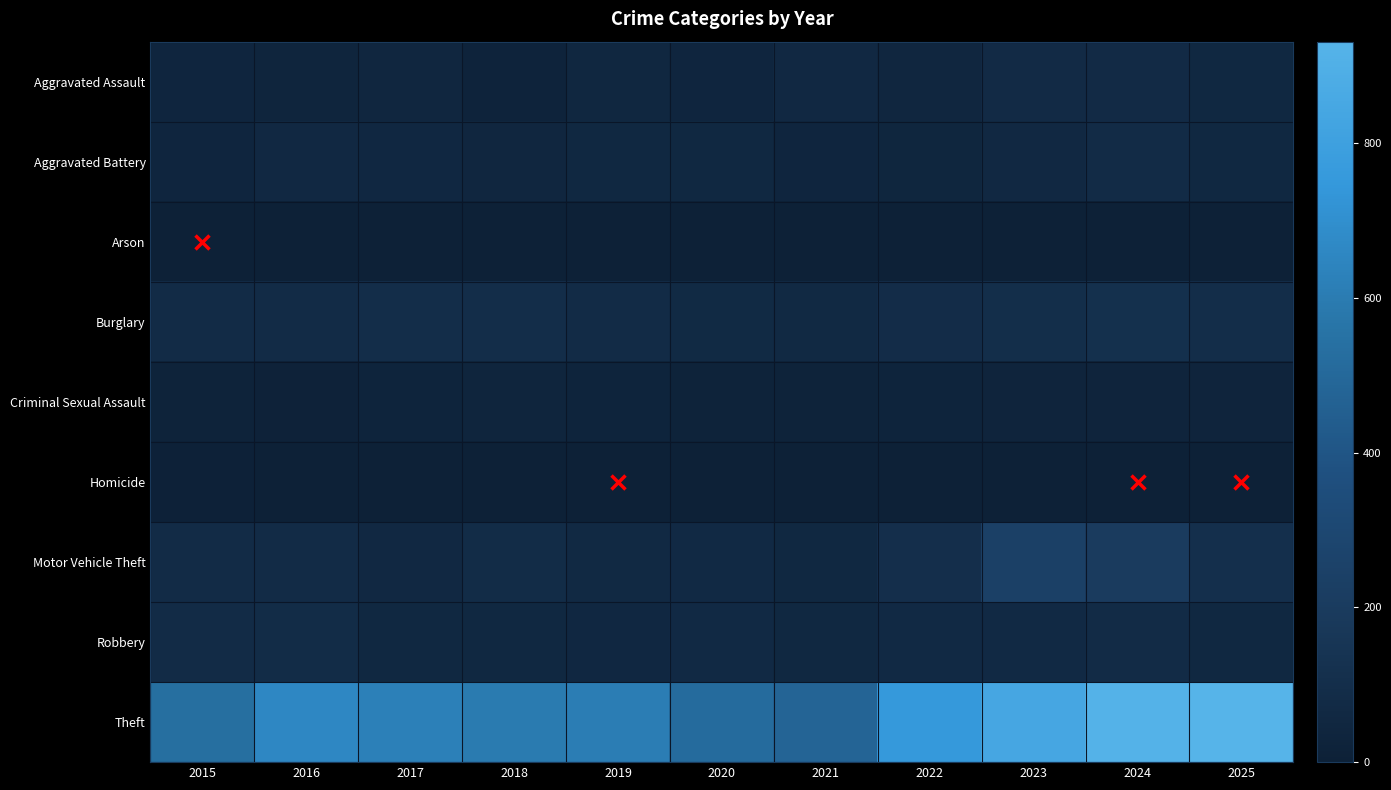

Rank the series at 2016 from lowest to highest value.

Arson, Homicide, Criminal Sexual Assault, Aggravated Assault, Aggravated Battery, Burglary, Motor Vehicle Theft, Robbery, Theft